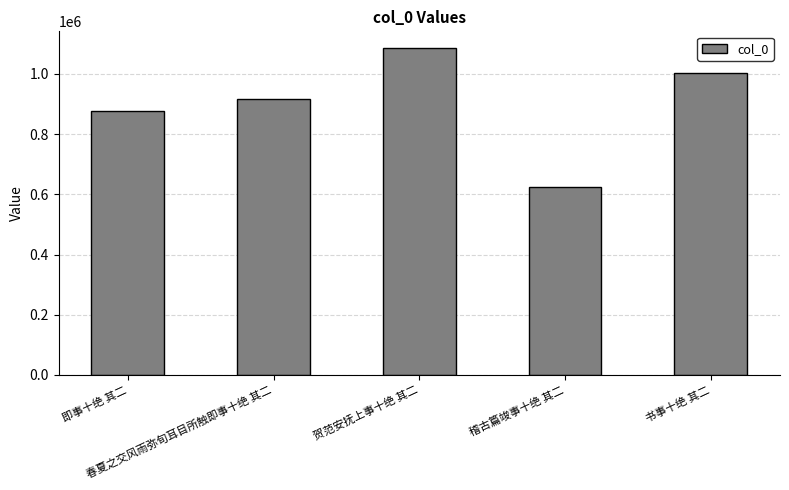

What is the greatest value displayed?

1087371